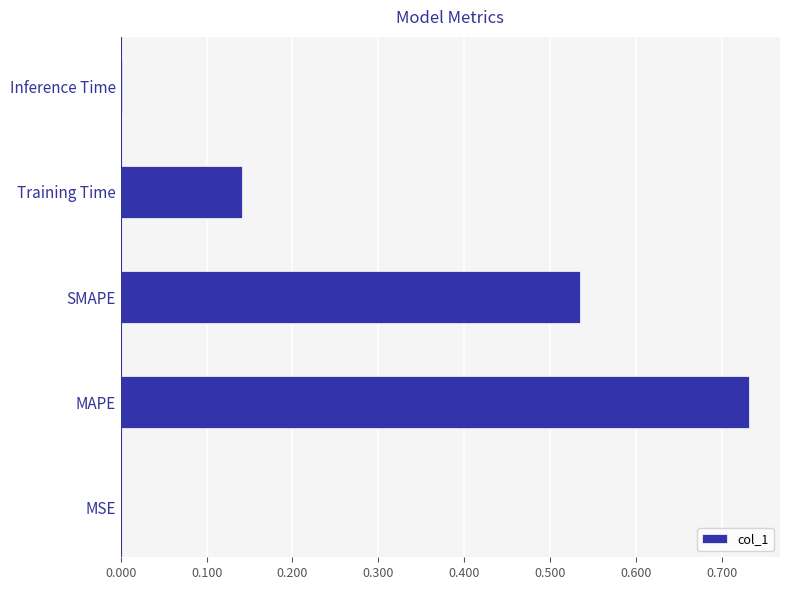

Is it true that the value at MSE is 0.0?

True